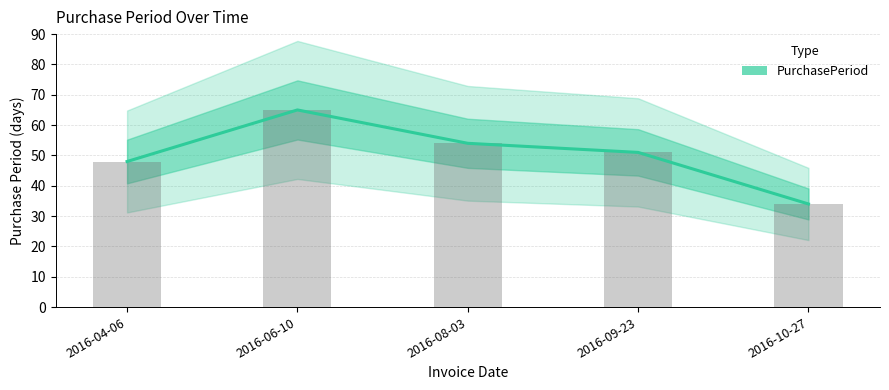

Rank the categories by value from lowest to highest.

2016-10-27, 2016-04-06, 2016-09-23, 2016-08-03, 2016-06-10